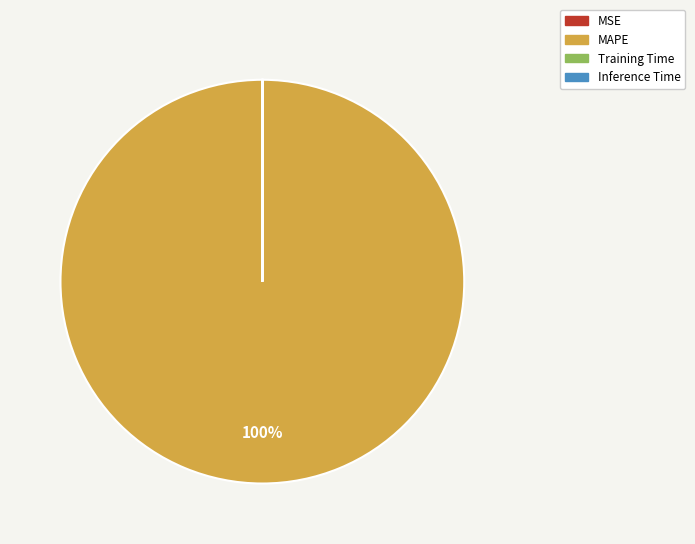

To the nearest percent, what is the average slice percentage?

25%